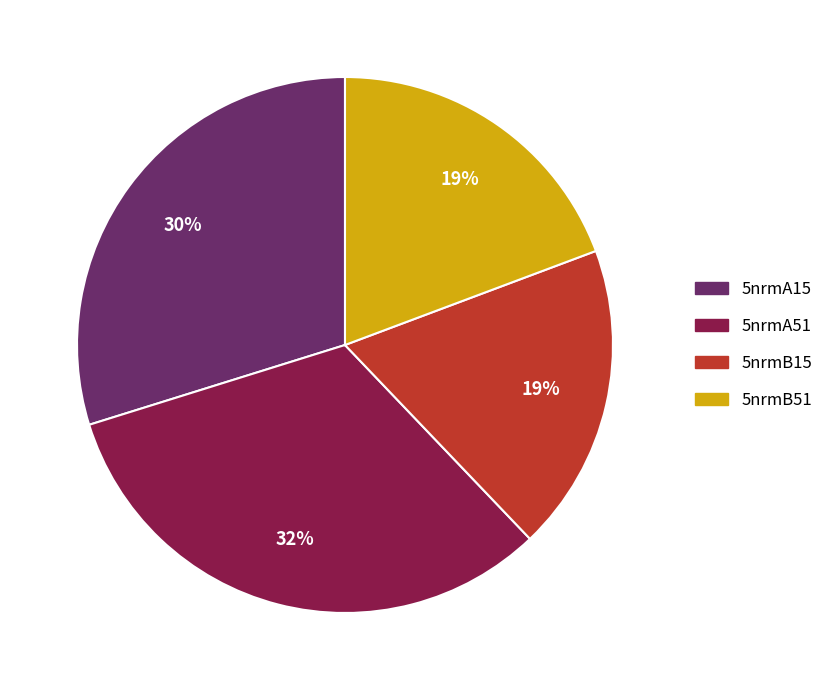

Is the sum of 5nrmA51 and 5nrmB51 greater than half?

Yes